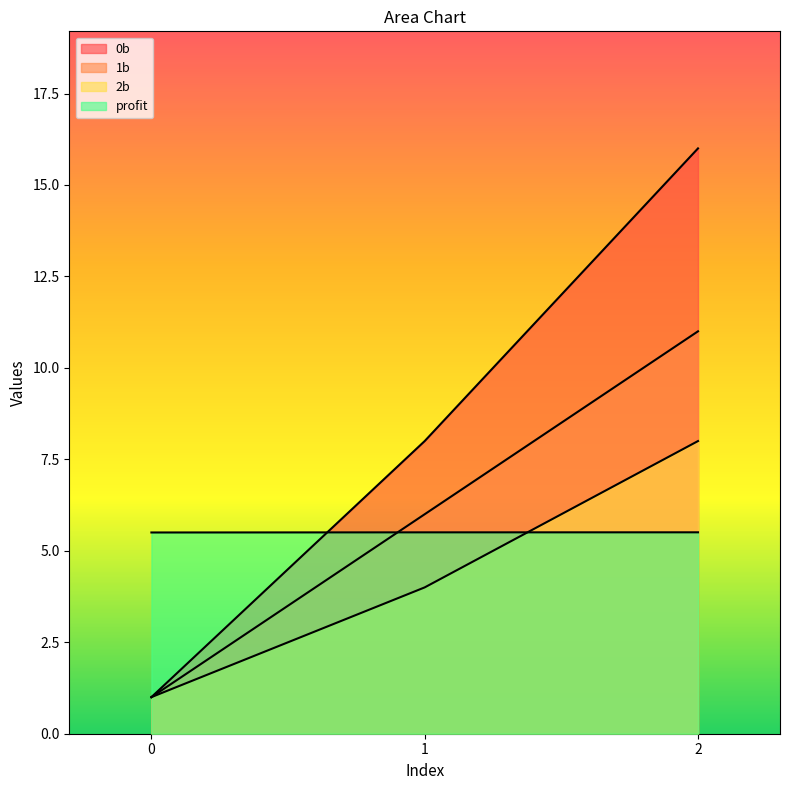

Which series has the largest total across all categories?

0b